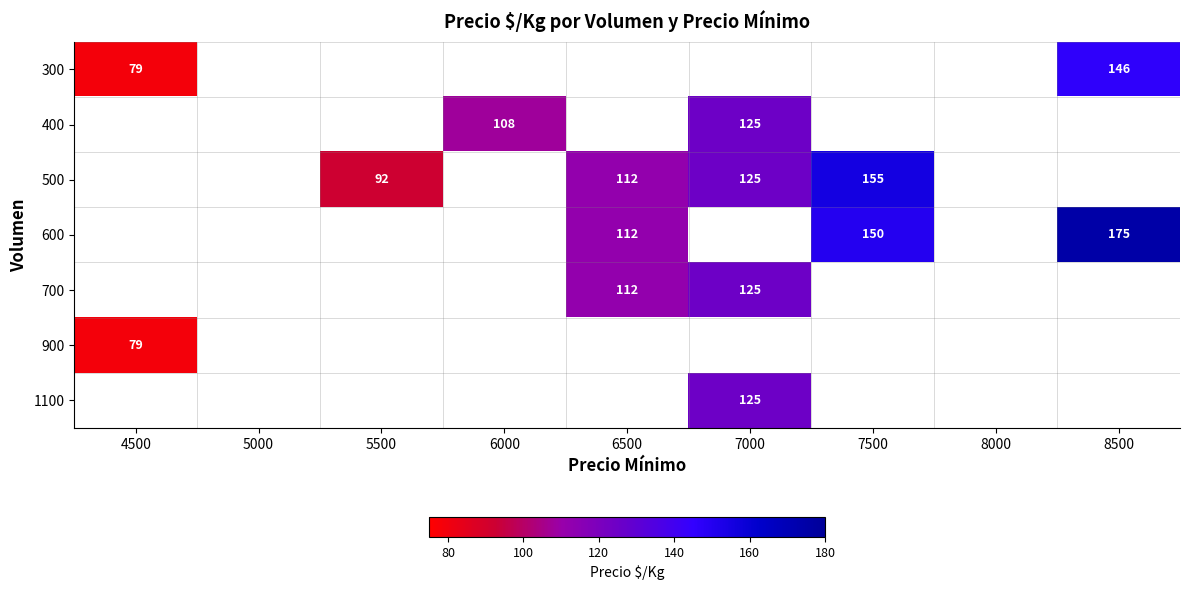

True or false: 400 has a value of 49 at 6000.

False